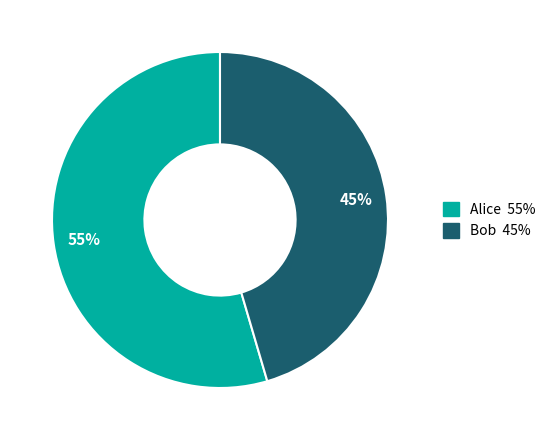

True or false: Bob accounts for 45% of the total.

True